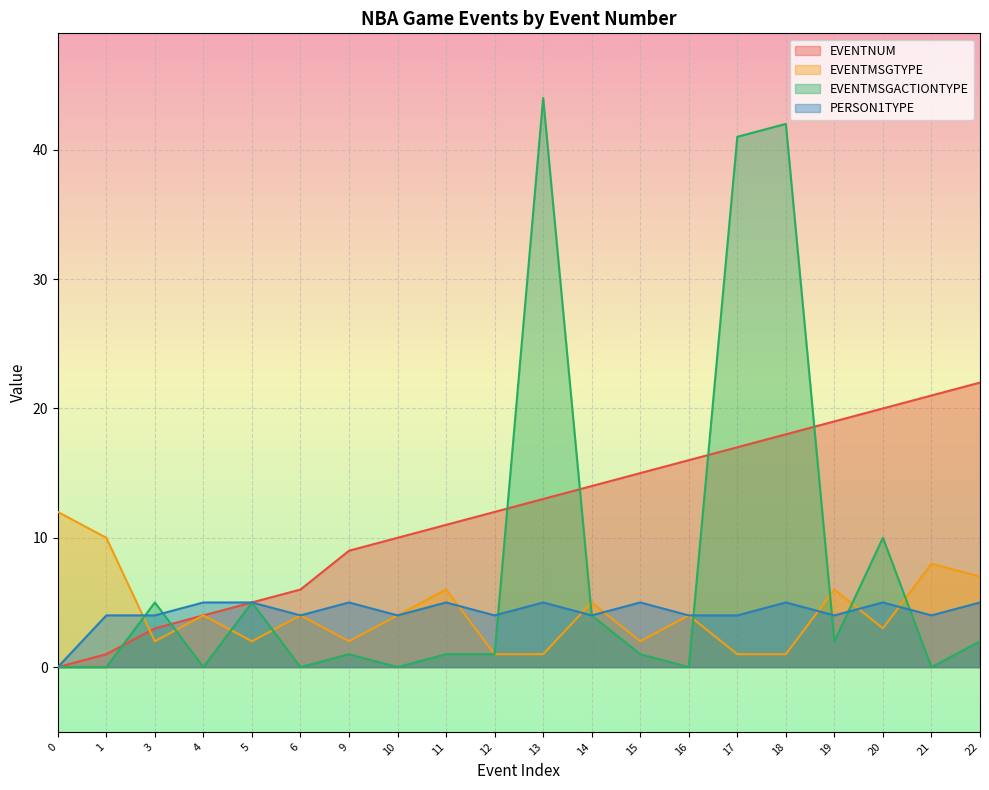

What is the average value of the EVENTMSGACTIONTYPE series?

8